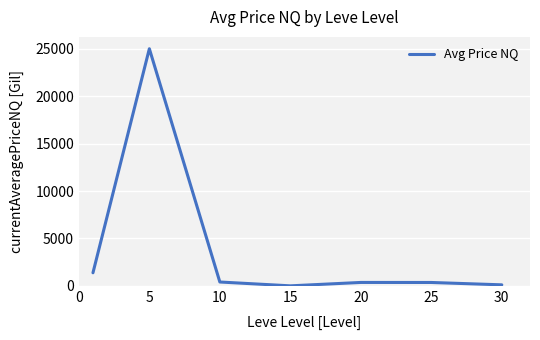

What is the difference between the maximum and minimum values?

24994.7